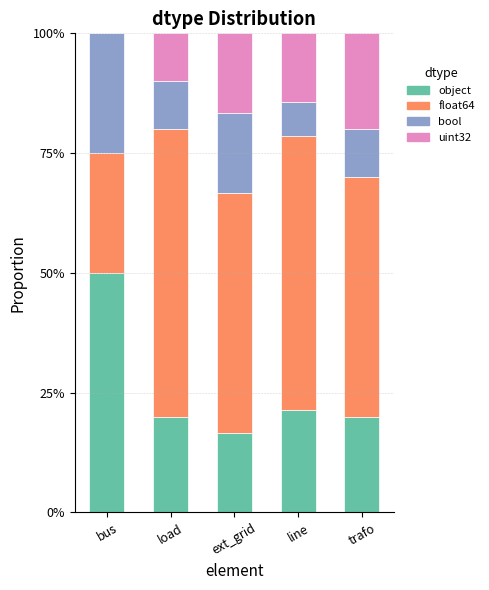

The bool series shows 0.2 at load. True or false?

False